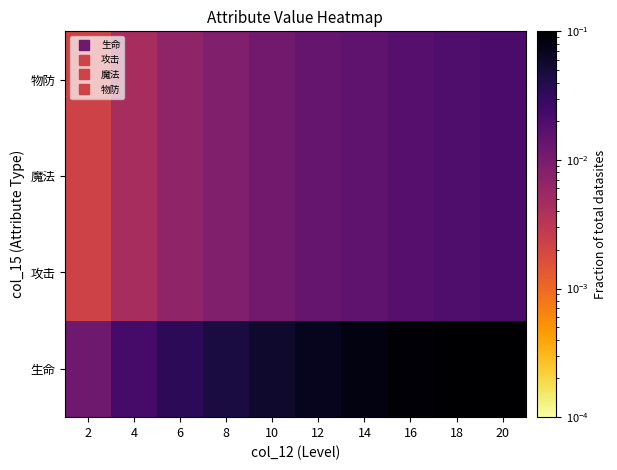

What is the total value across all series at 6?

0.1